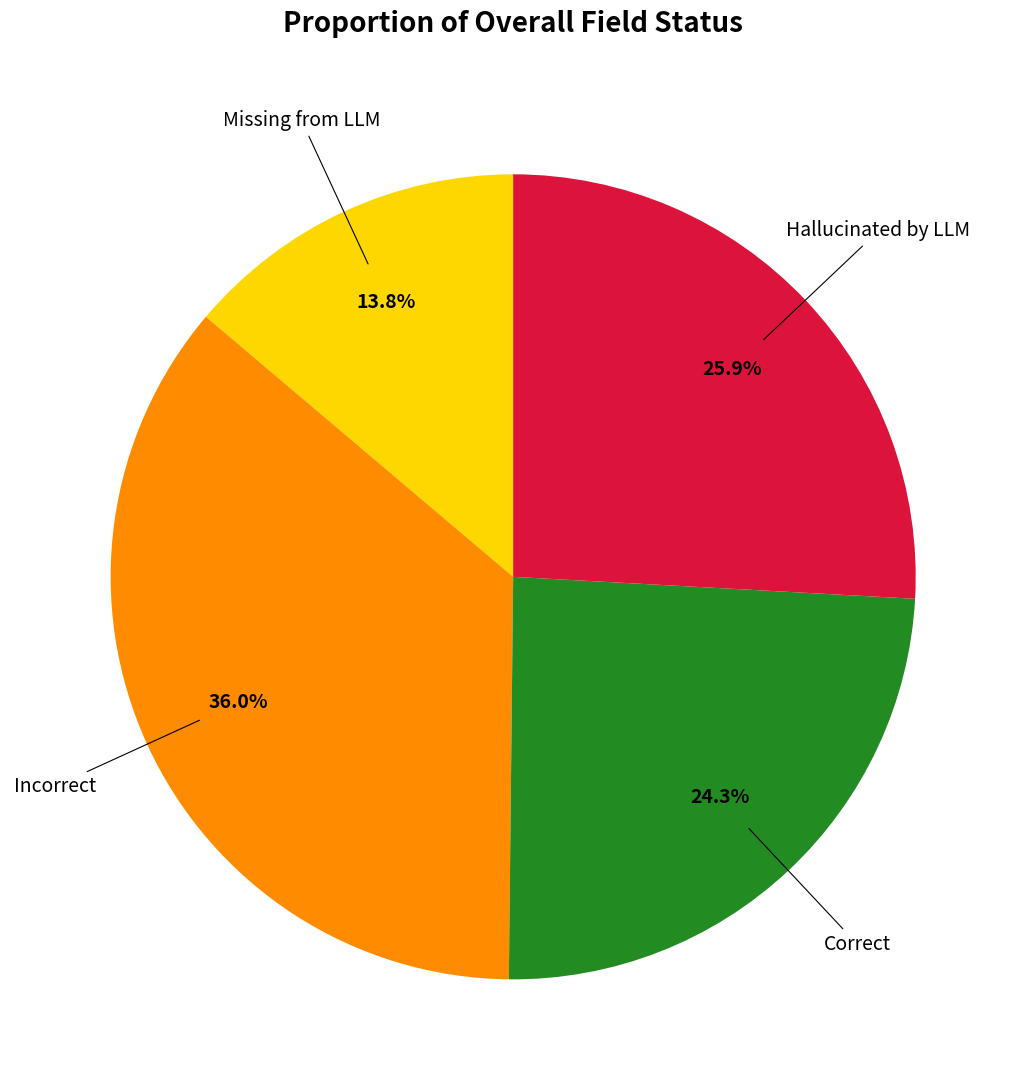

Is there any slice that represents more than half of the pie?

No